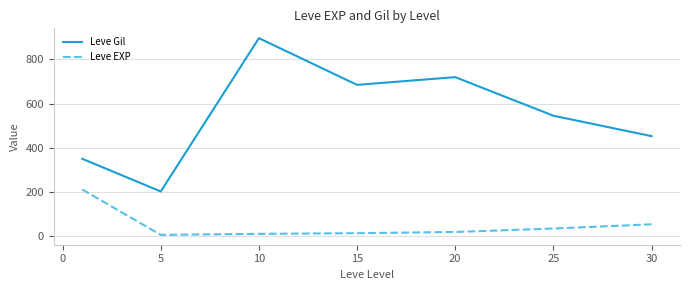

What are all the series names shown in the legend?

Leve Gil, Leve EXP